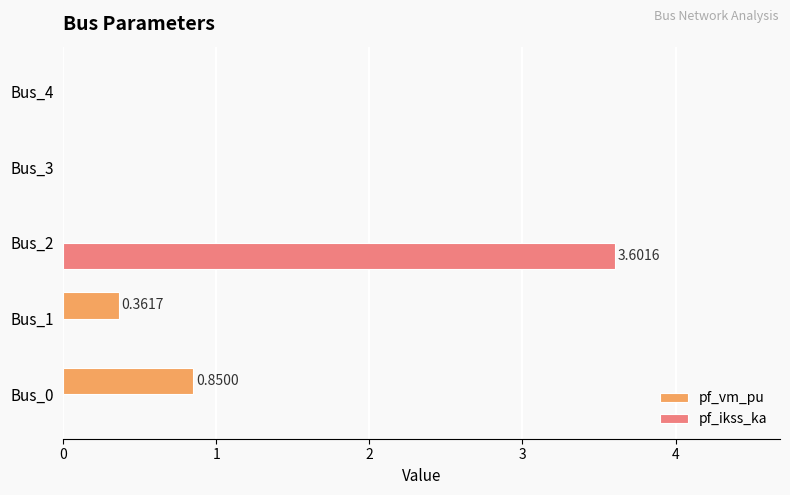

What is the sum of all pf_vm_pu values?

1.2